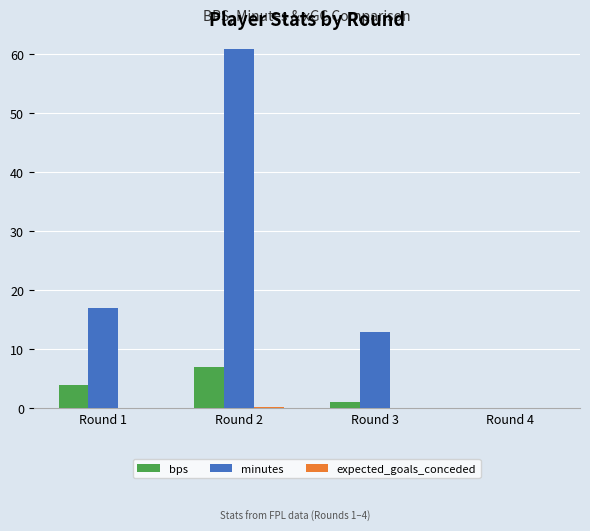

Is it true that bps equals 10.1 at Round 2?

False